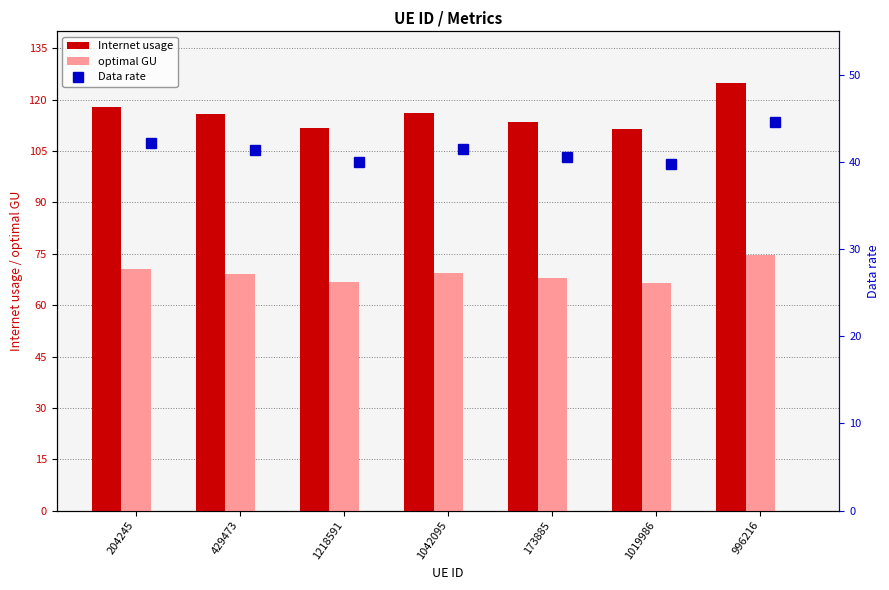

Where does the Internet usage series first go above 115?

204245